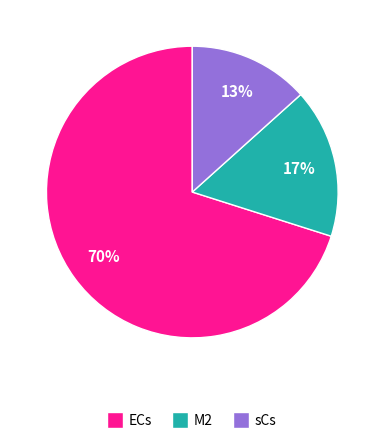

How many segments does this pie chart have?

3